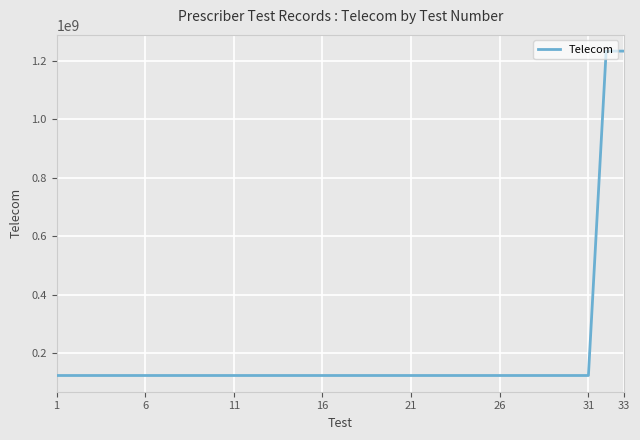

What is the minimum value shown in the chart?

123456789